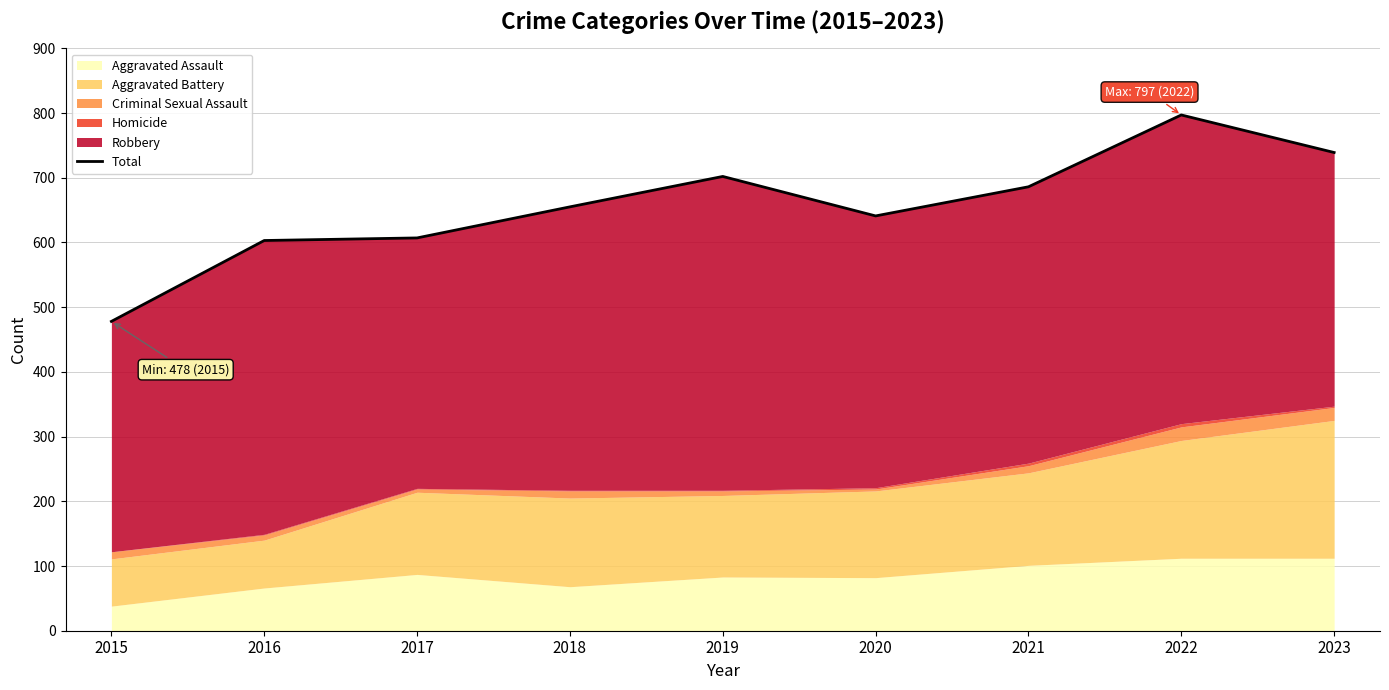

The value at 2016 is 1021. True or false?

False